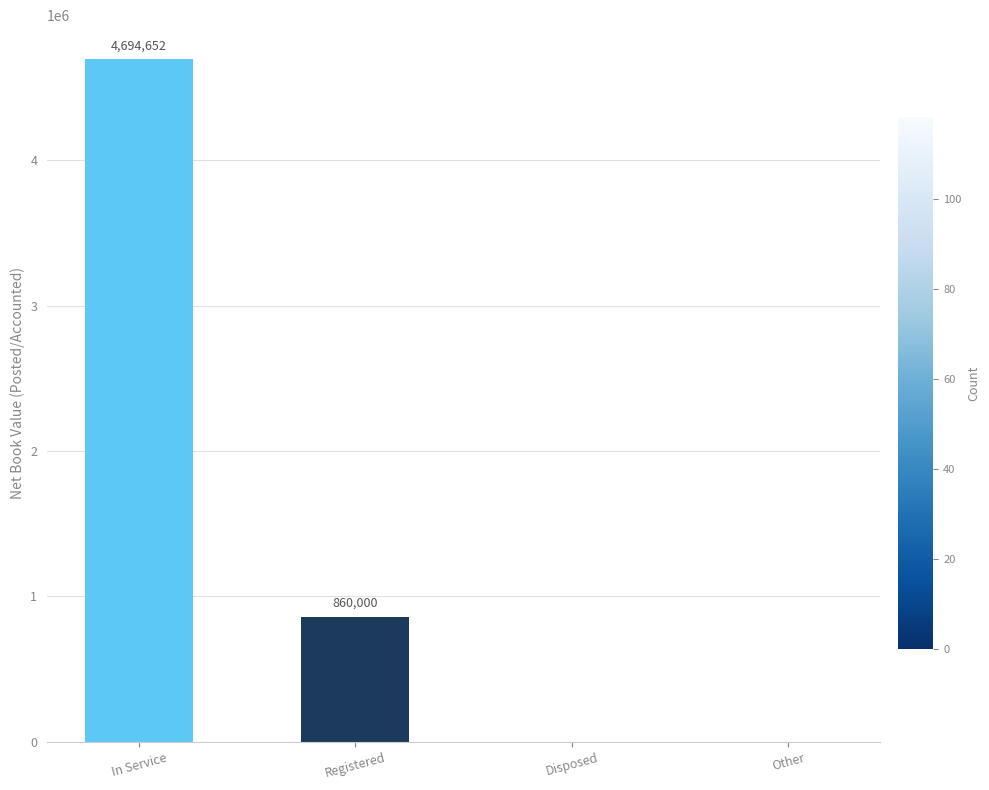

How many categories are shown in the chart?

4